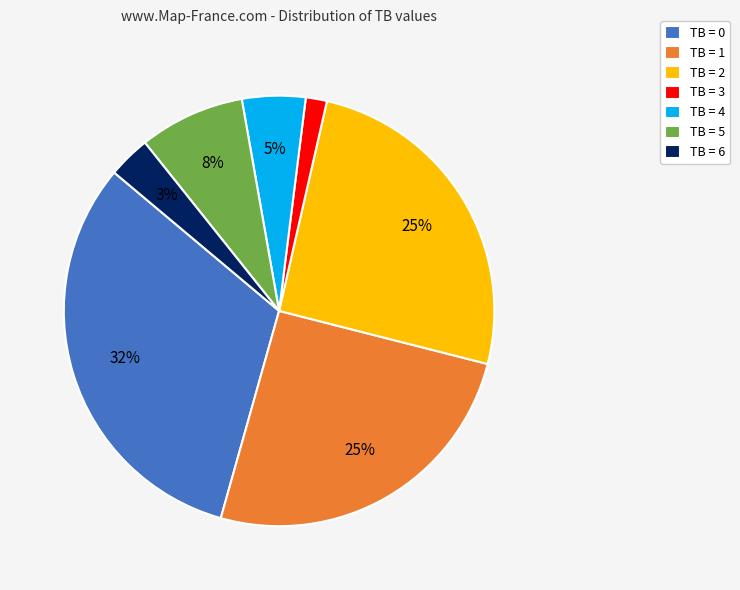

To the nearest percent, what percentage of the pie is TB = 4?

5%